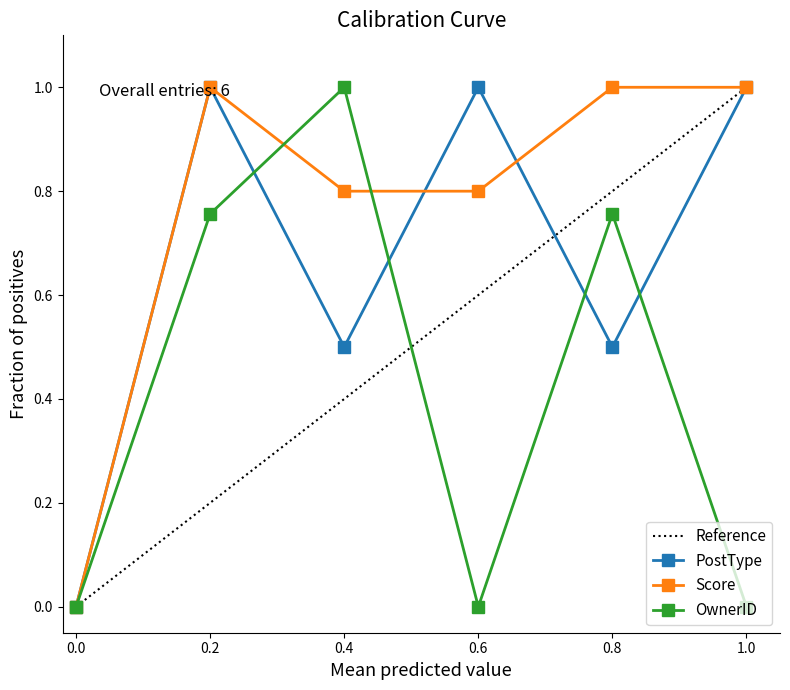

Which series has the largest total across all categories?

Score